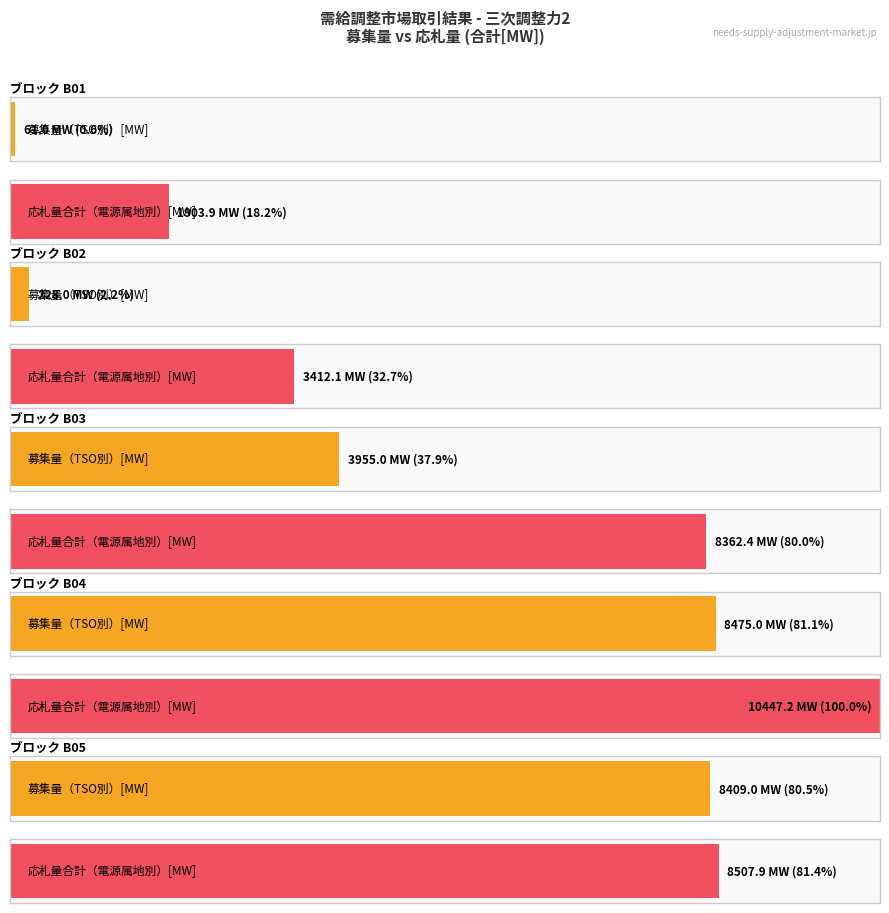

At which category is the sum across all series the highest?

B04